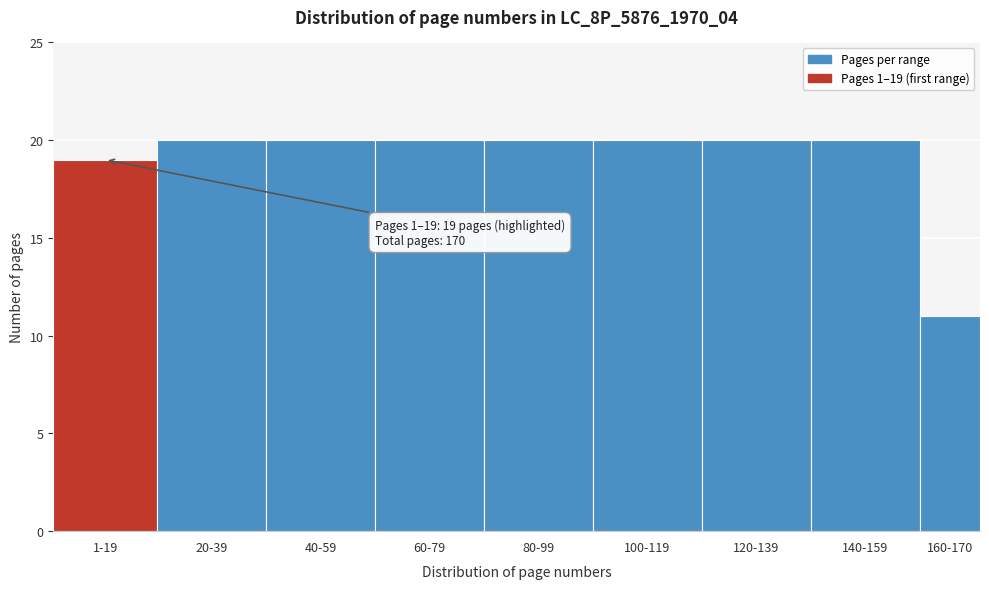

Reading right to left, list all the values displayed in this chart.

160-170=11	140-159=20	120-139=20	100-119=20	80-99=20	60-79=20	40-59=20	20-39=20	1-19=19